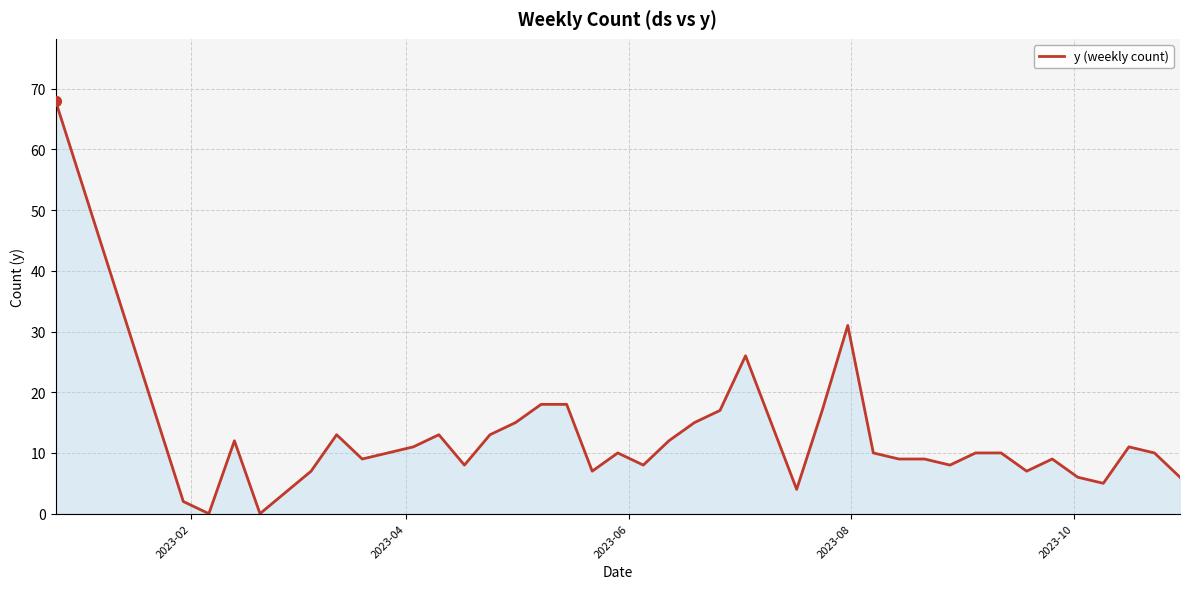

What is the greatest value displayed?

68